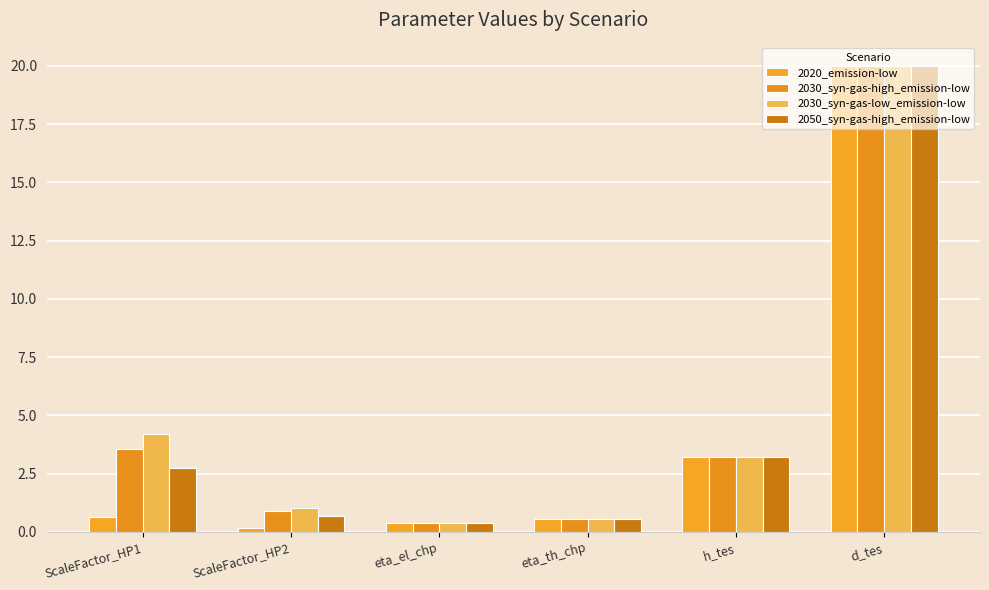

What is the spread (max minus min) of values at ScaleFactor_HP1?

3.6